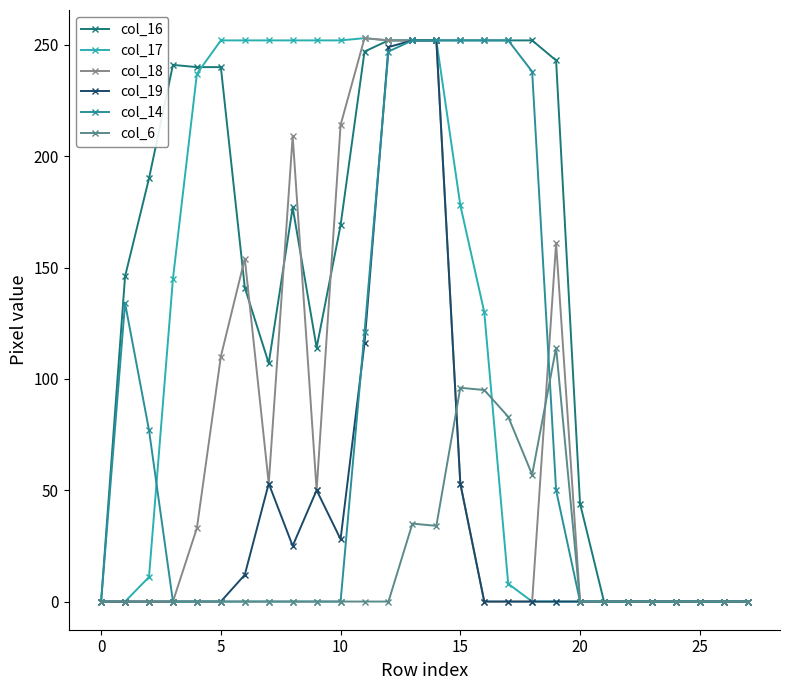

Which series has the largest total across all categories?

col_16